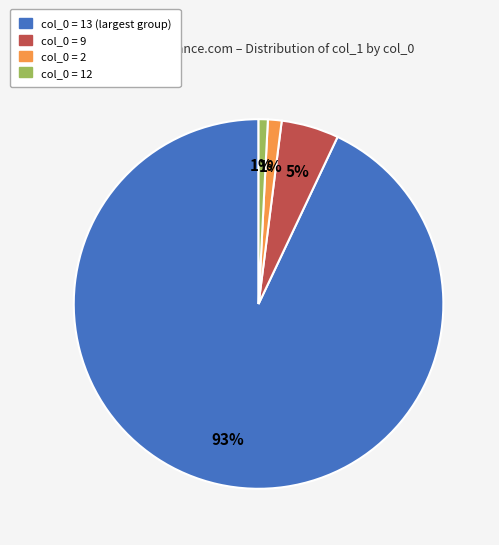

Does any single category account for the majority?

Yes